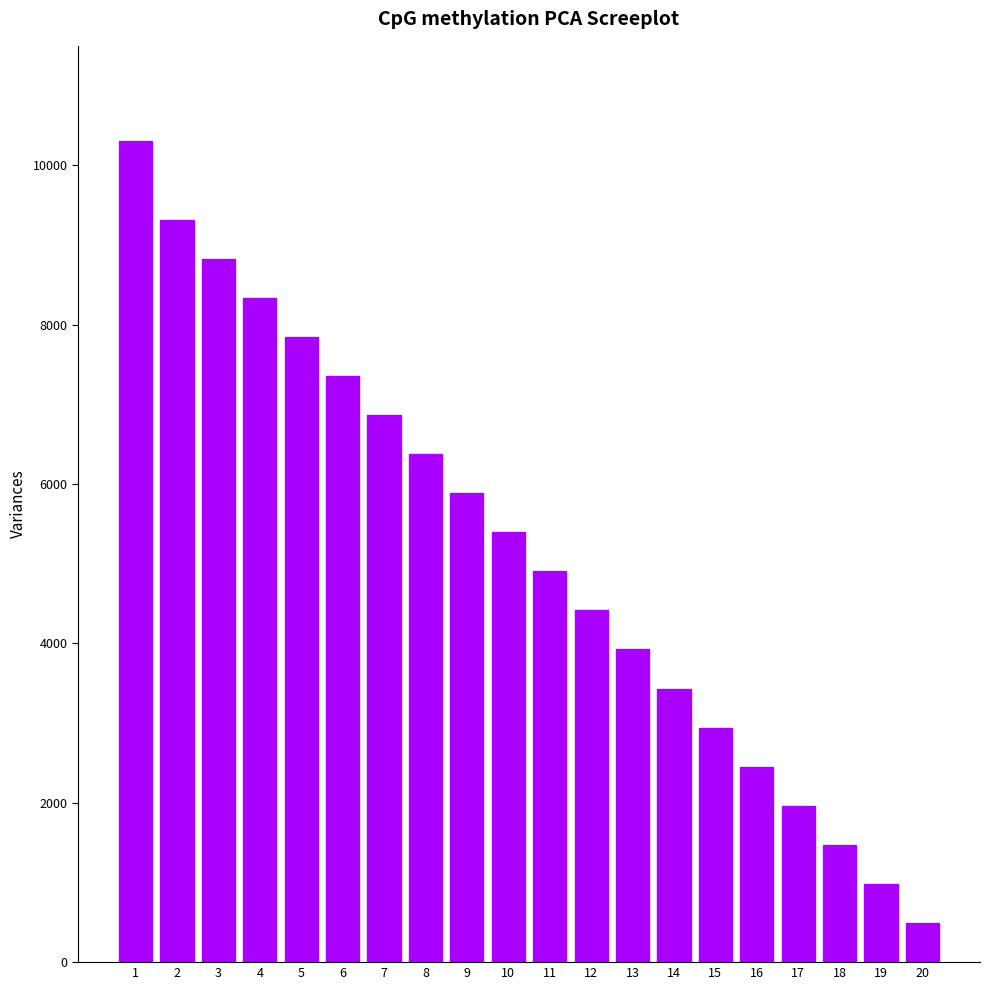

Rank the categories by value from lowest to highest.

20, 19, 18, 17, 16, 15, 14, 13, 12, 11, 10, 9, 8, 7, 6, 5, 4, 3, 2, 1